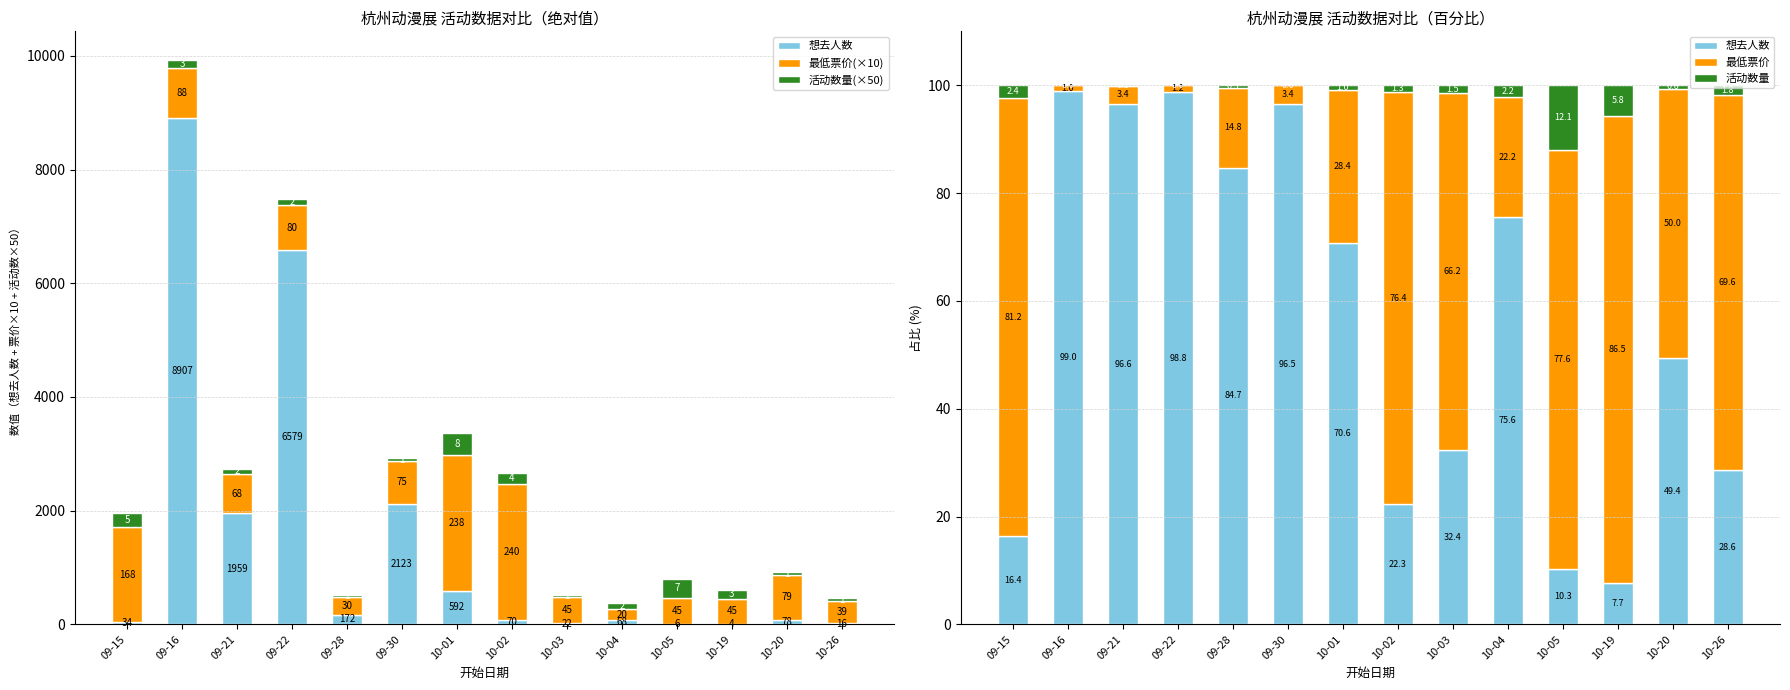

At 10-26, list the series in order from largest to smallest.

最低票价(×10), 最低票价, 活动数量(×50), 想去人数, 活动数量